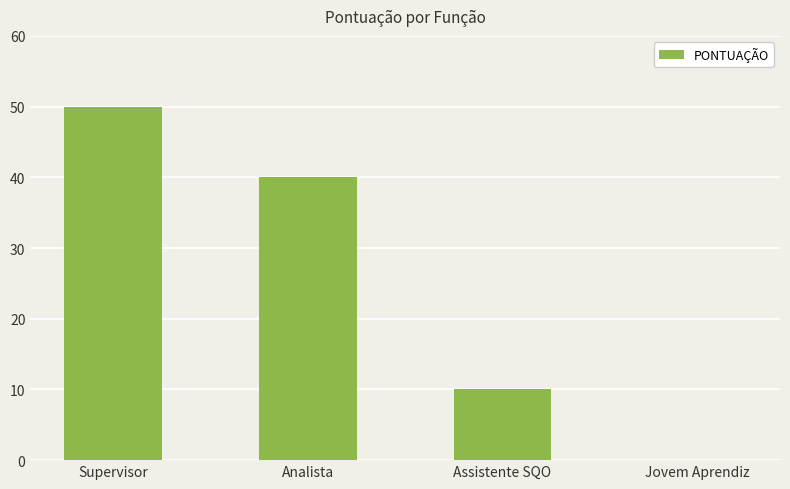

Reading left to right, what are all the values shown in this chart?

Supervisor=50	Analista=40	Assistente SQO=10	Jovem Aprendiz=0